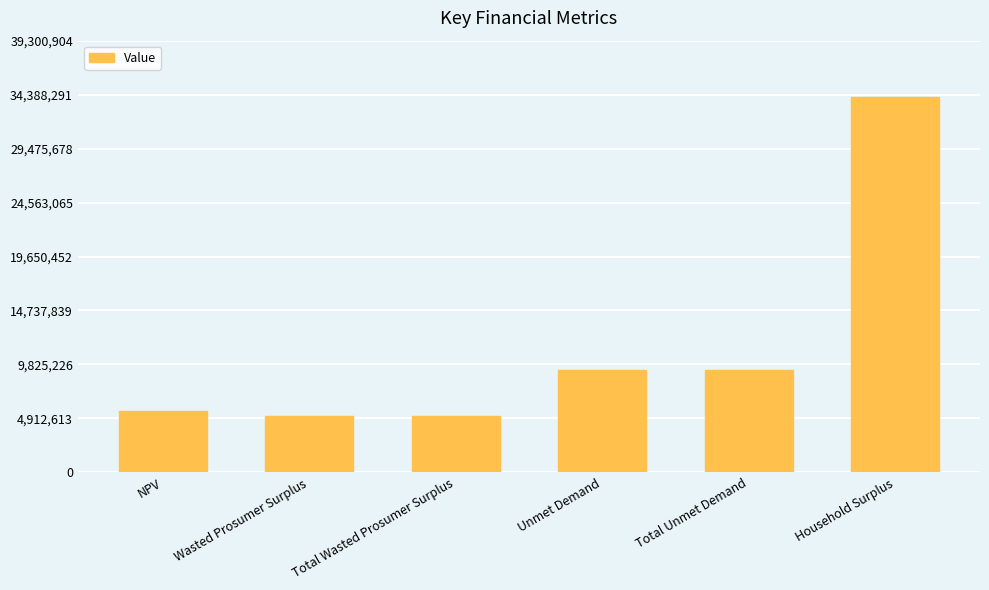

Reading left to right, extract all data points from this chart.

5548332.9	5129780.1	5129780.1	9279262.9	9279262.9	34174699.4